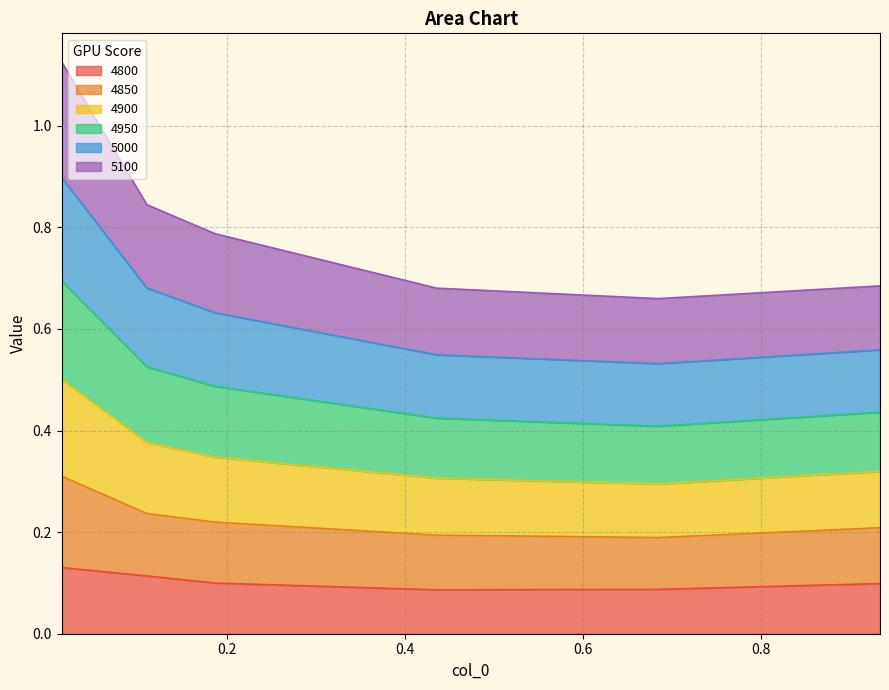

What is the label of the 6th point from the left?

0.9342465753424658